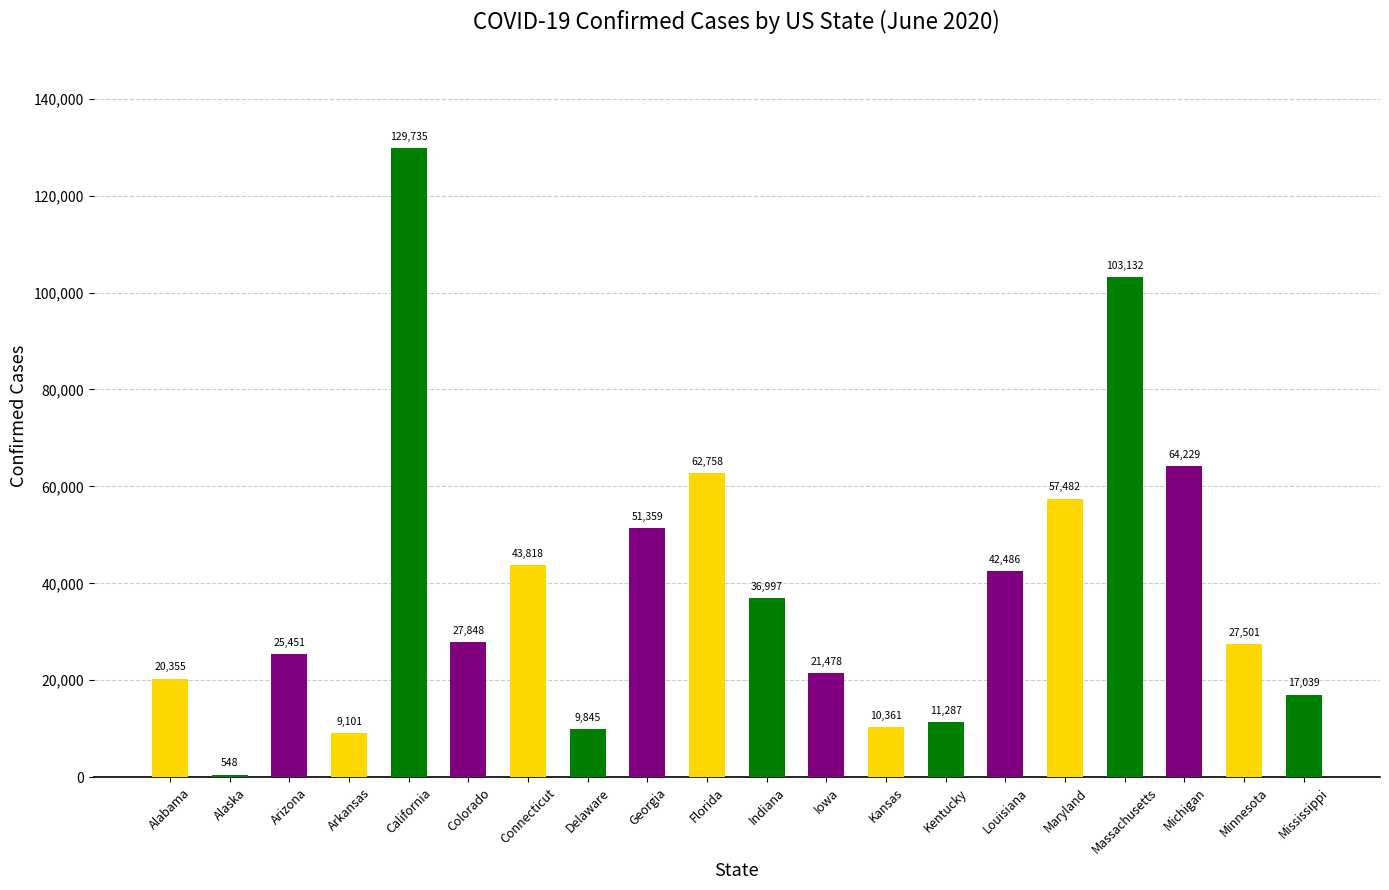

Does the chart contain any negative values?

No